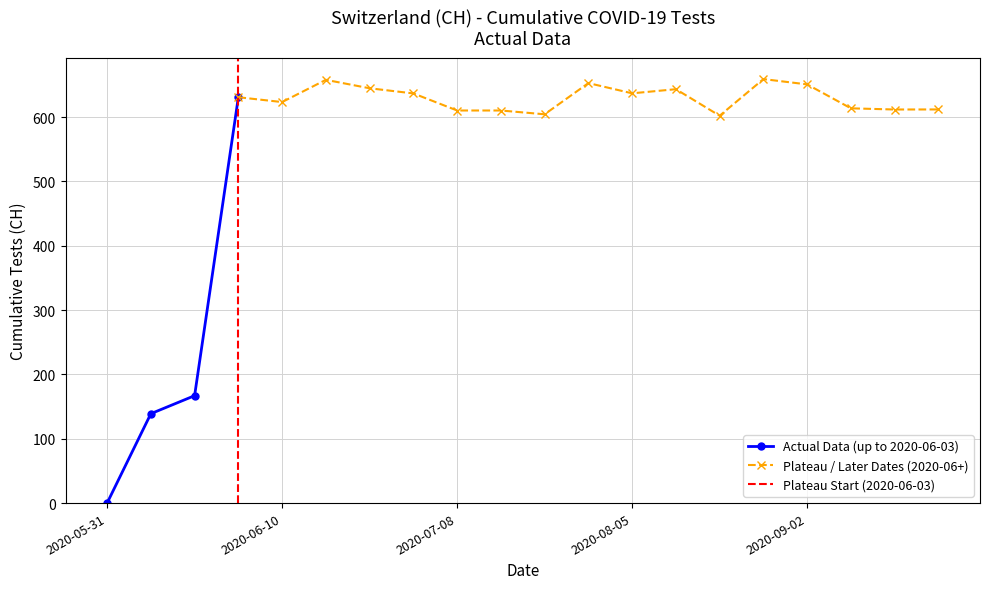

What is the average value?

552